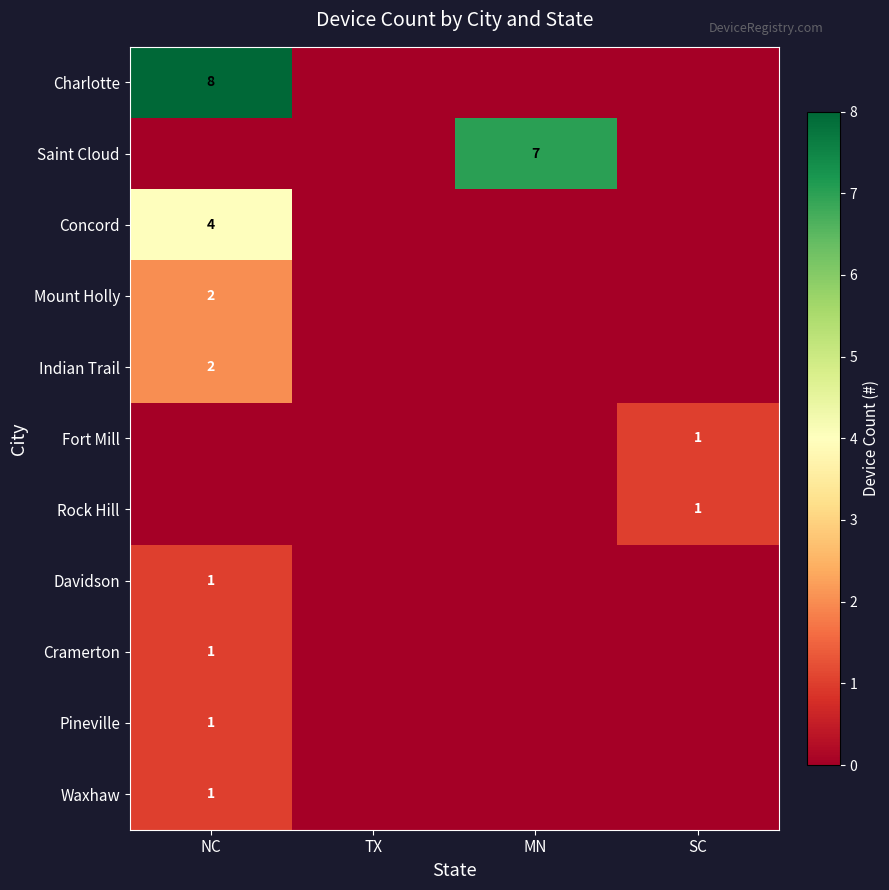

Rank the series by their maximum value, from lowest to highest.

Fort Mill, Rock Hill, Davidson, Cramerton, Pineville, Waxhaw, Mount Holly, Indian Trail, Concord, Saint Cloud, Charlotte